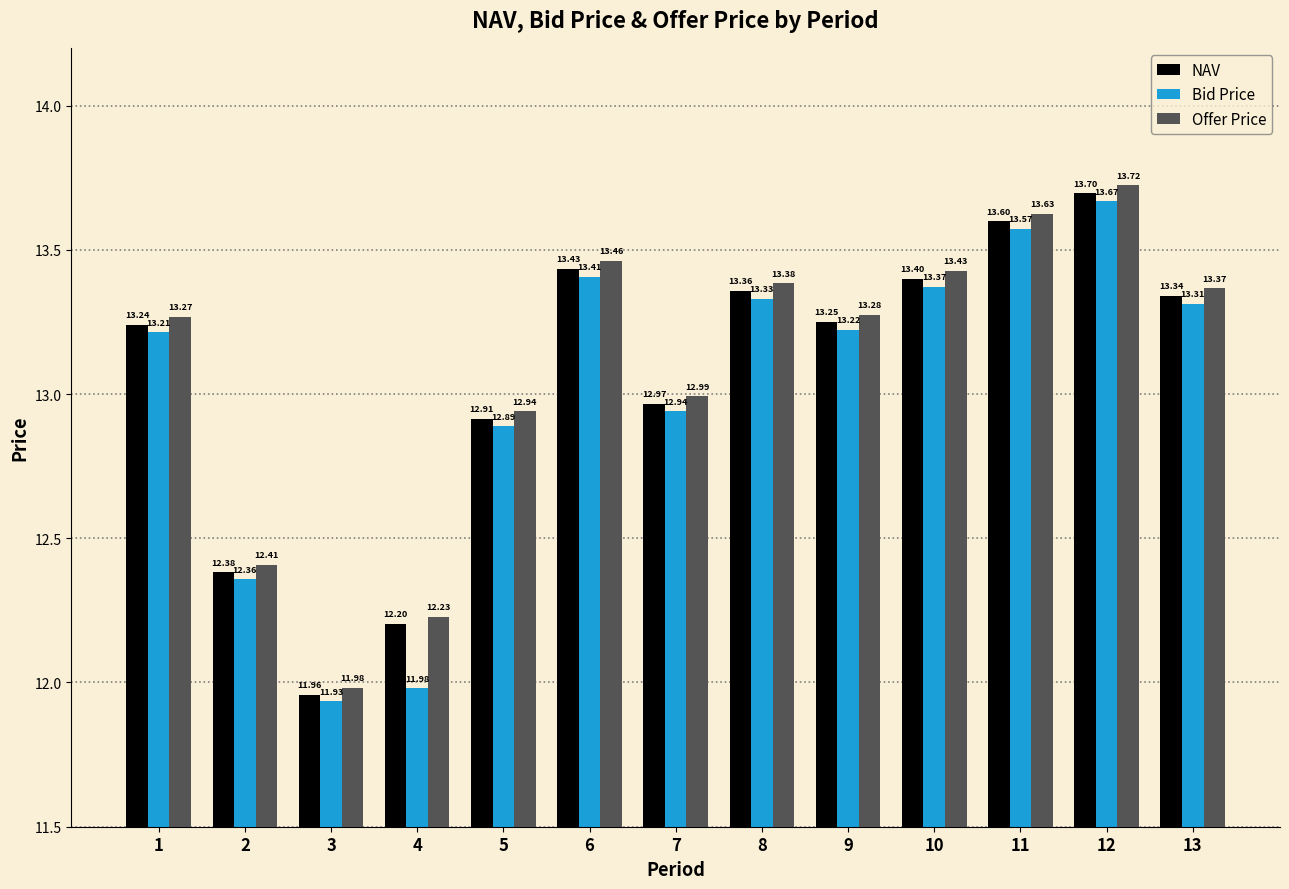

What are all the series names shown in the legend?

NAV, Bid Price, Offer Price